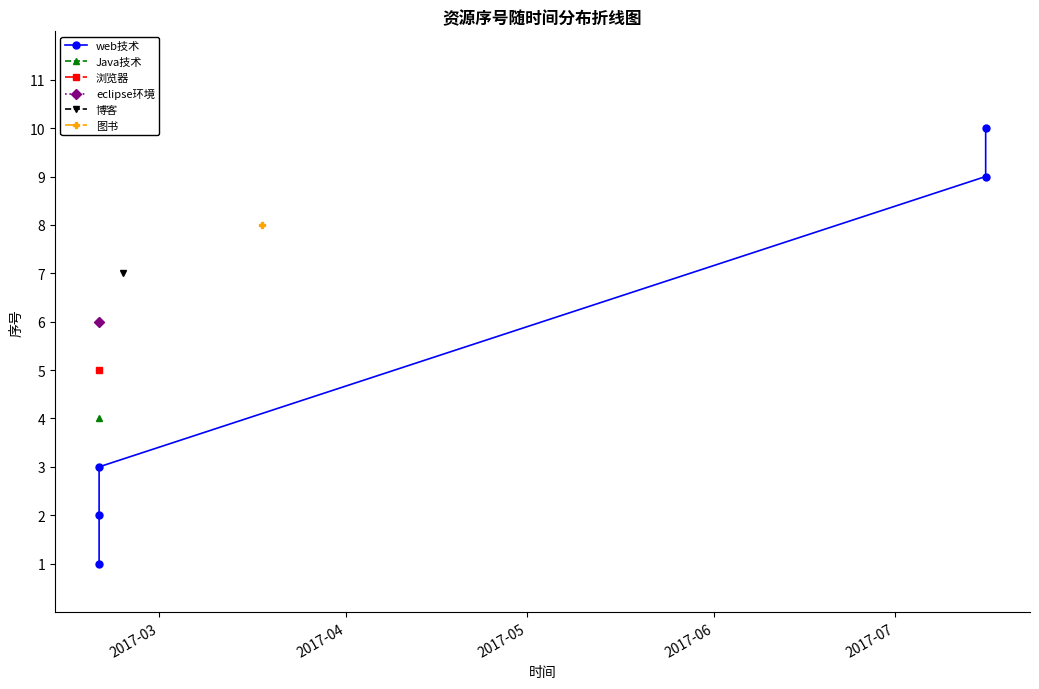

What is the sum of all values?

25